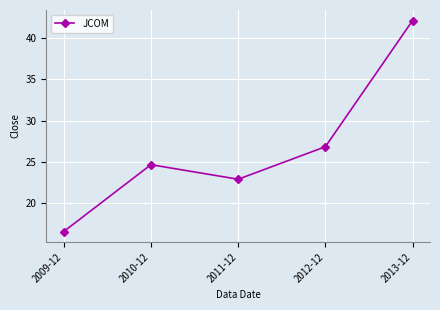

How many lines are shown in the chart?

1